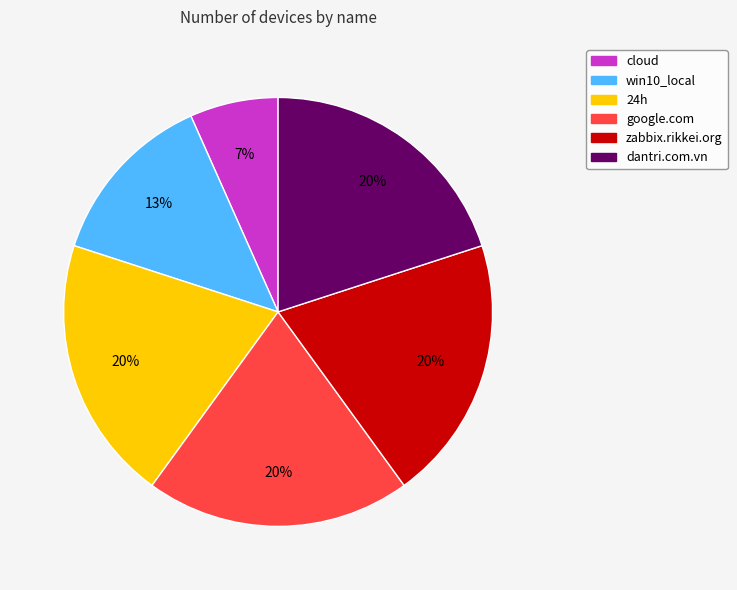

How many segments does this pie chart have?

6